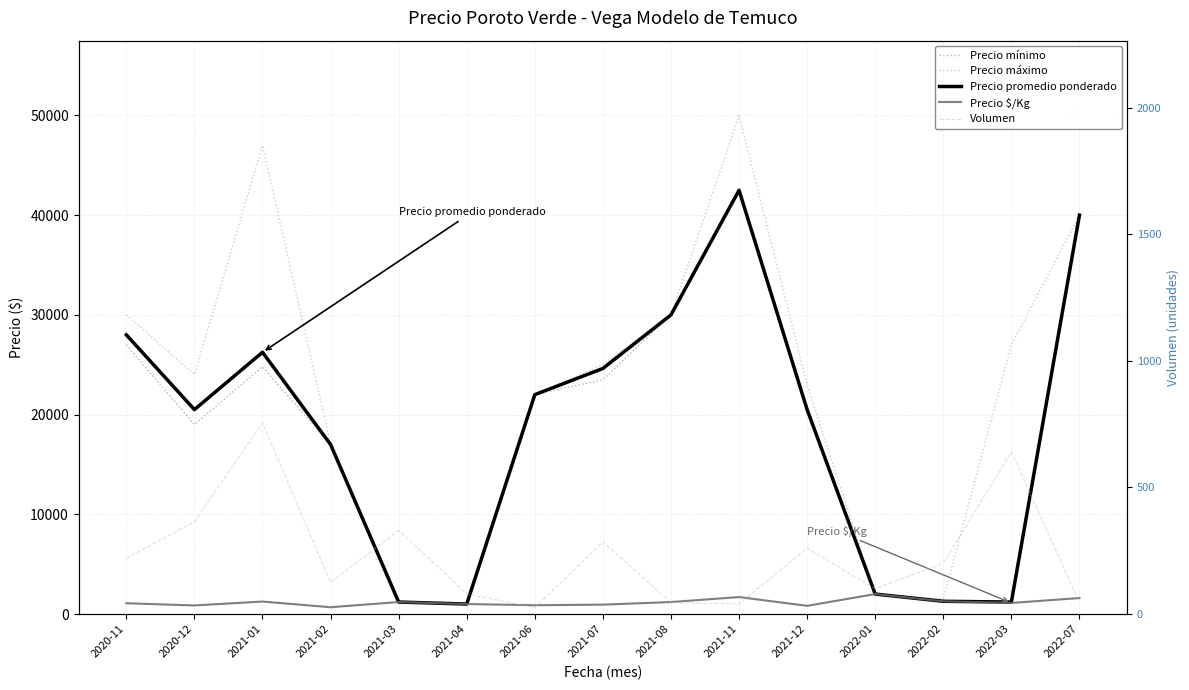

What position from the left is 2022-01?

12